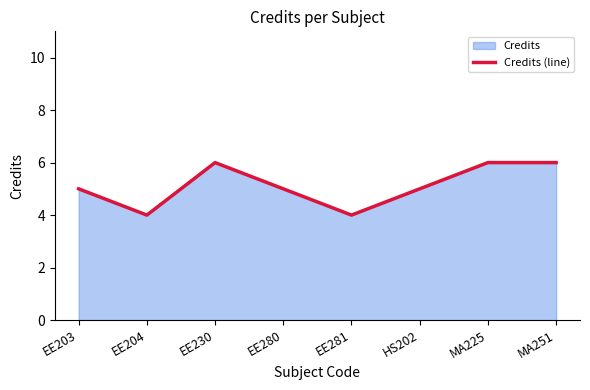

List the labels in order of value, largest first.

EE230, MA225, MA251, EE203, EE280, HS202, EE204, EE281